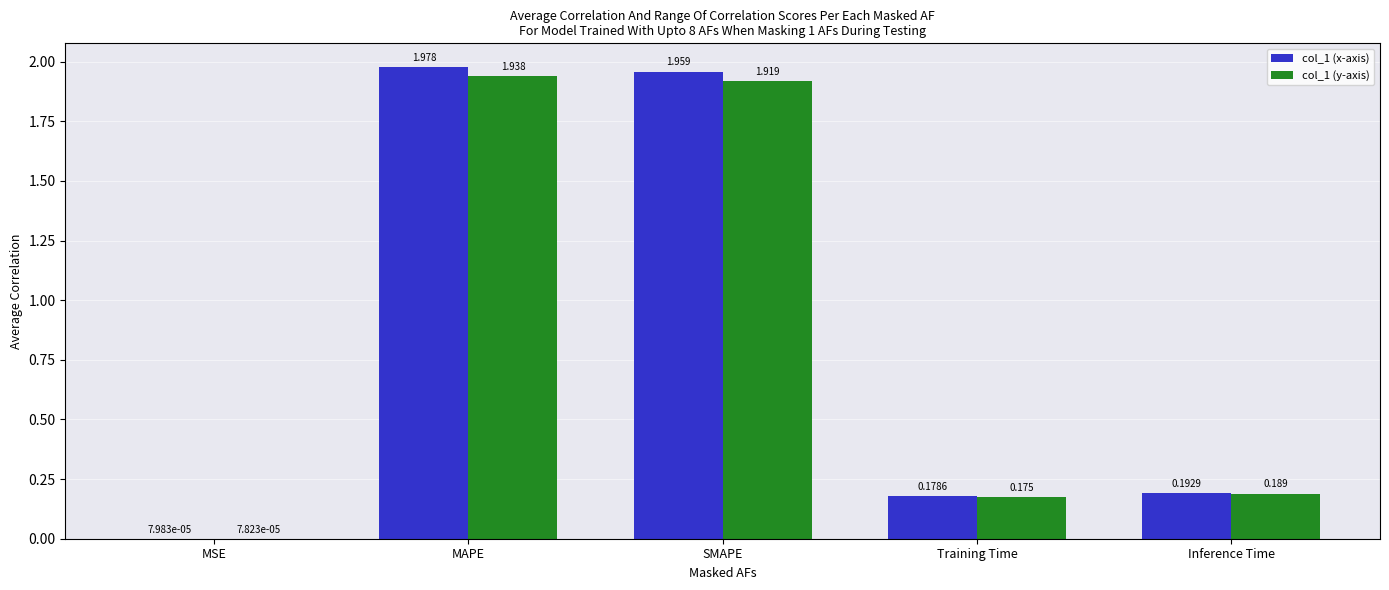

Are the bars horizontal?

No